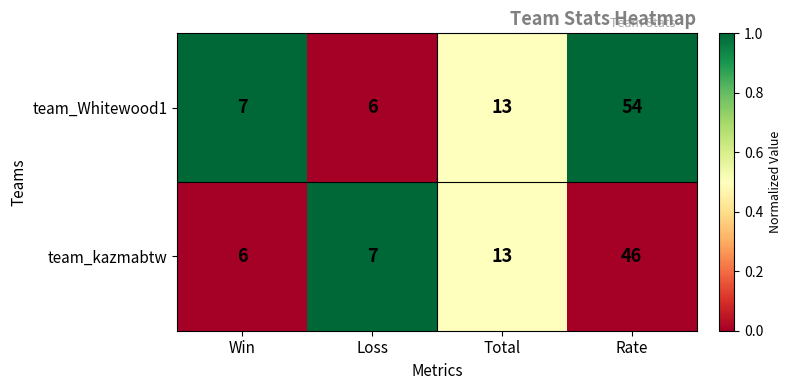

Which series changed the most between Loss and Total?

team_Whitewood1